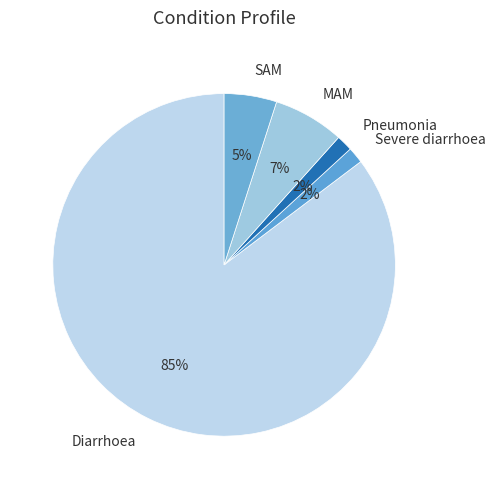

Is Severe diarrhoea the majority of the pie?

No